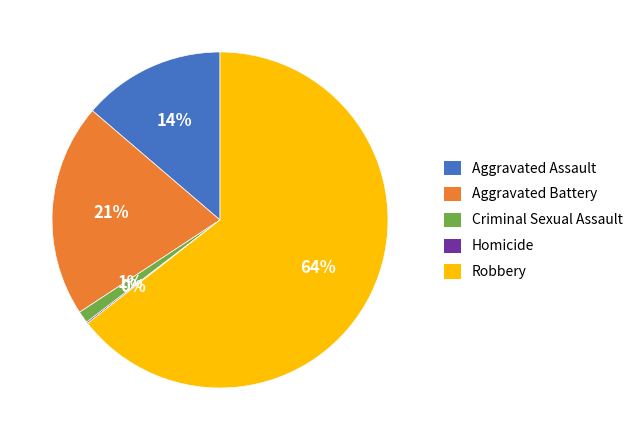

What percentage is the Aggravated Battery slice, to the nearest percent?

21%